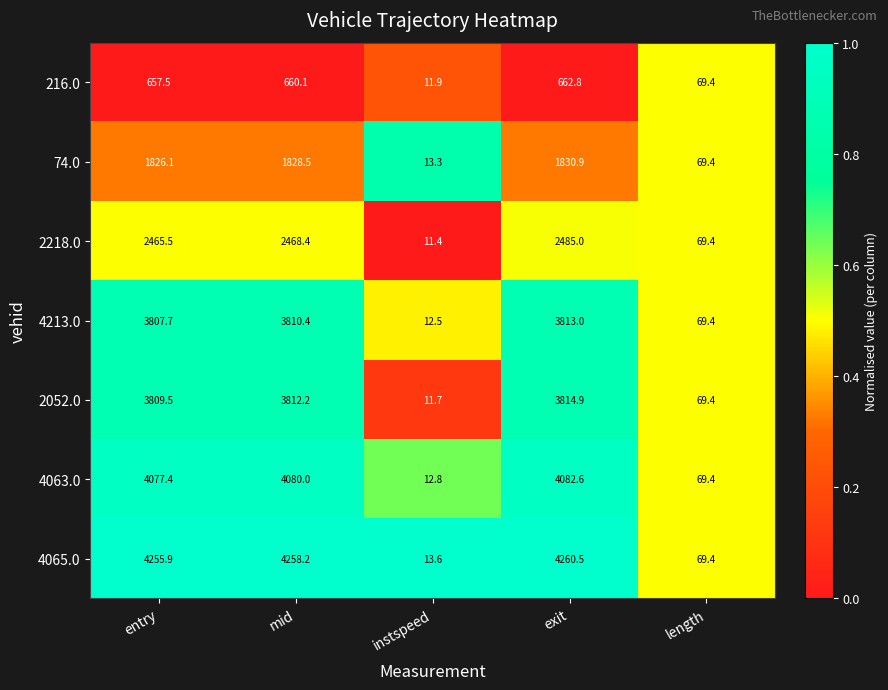

Count the number of categories in the chart.

5